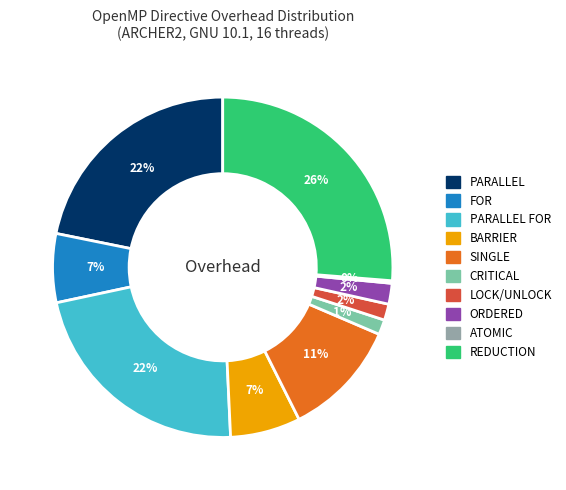

Is LOCK/UNLOCK the majority of the pie?

No